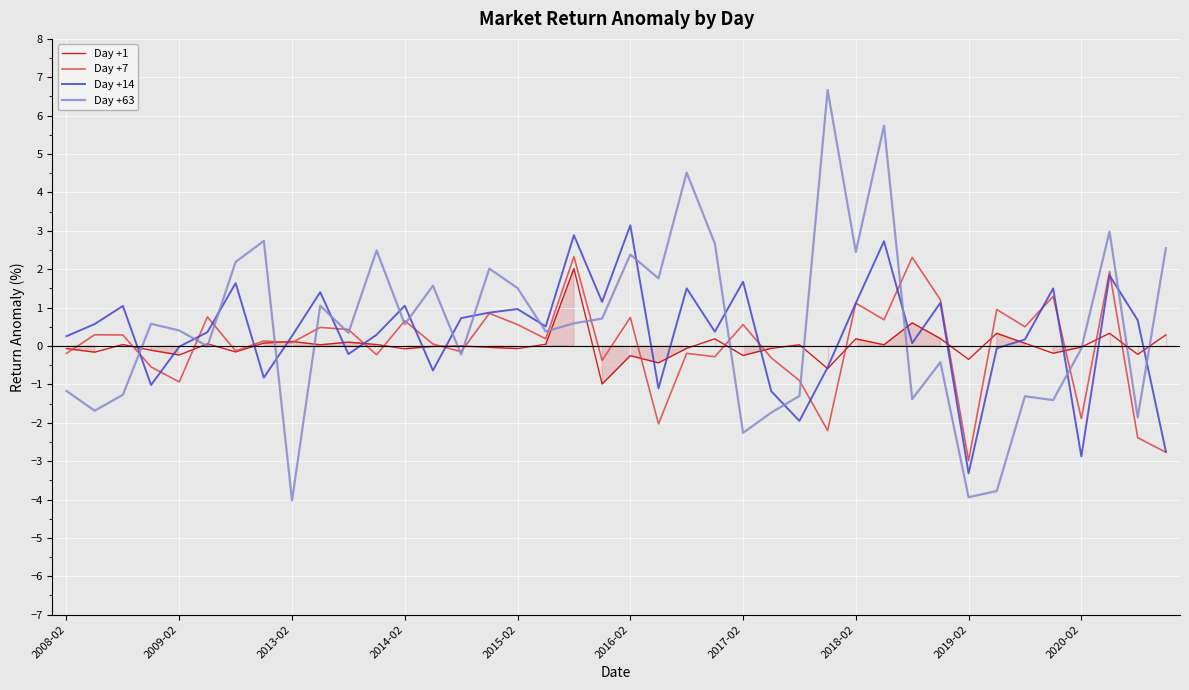

Which category has the highest value in the Day +14 series?

2016-02